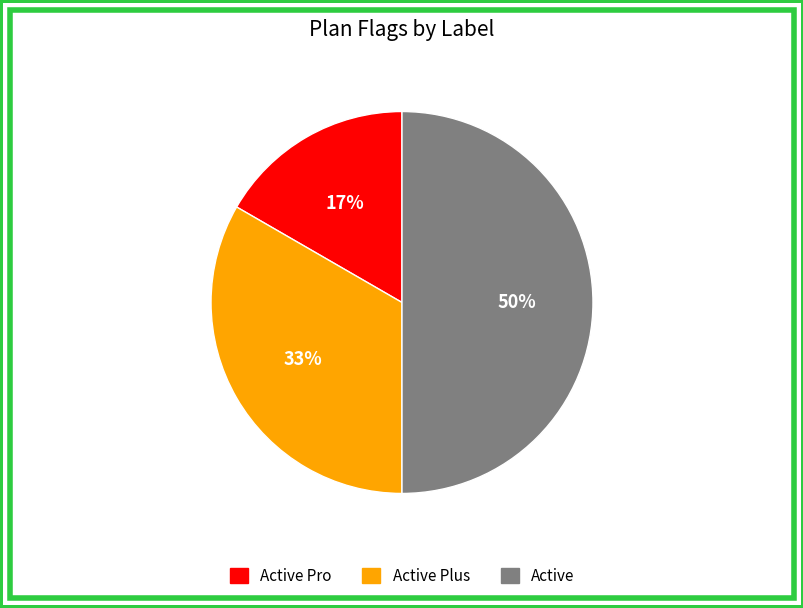

To the nearest percent, what is the average slice percentage?

33%